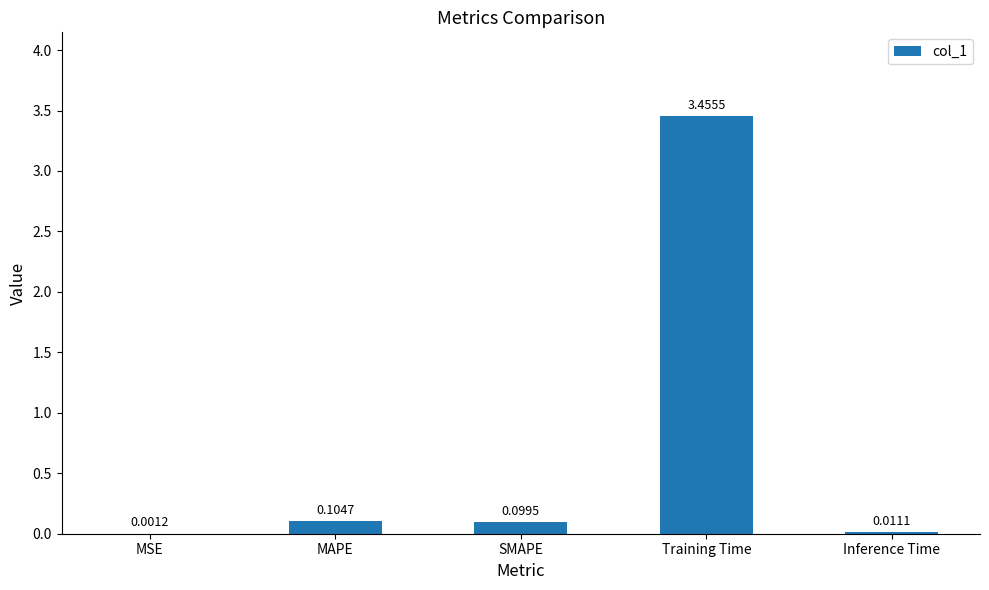

What is the sum of the values at SMAPE and Training Time?

3.6